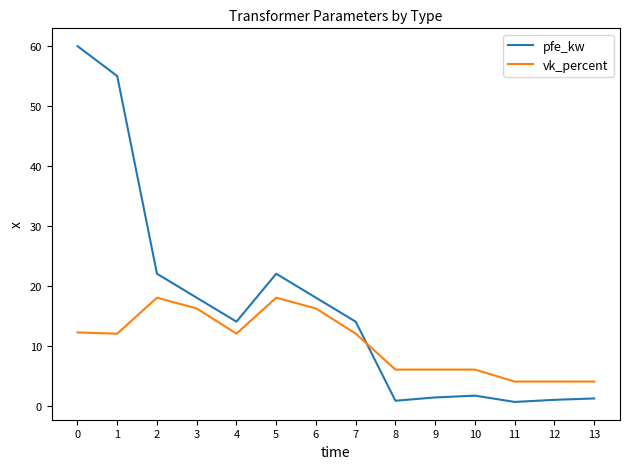

The value of pfe_kw at 3 is 18.0. True or false?

True